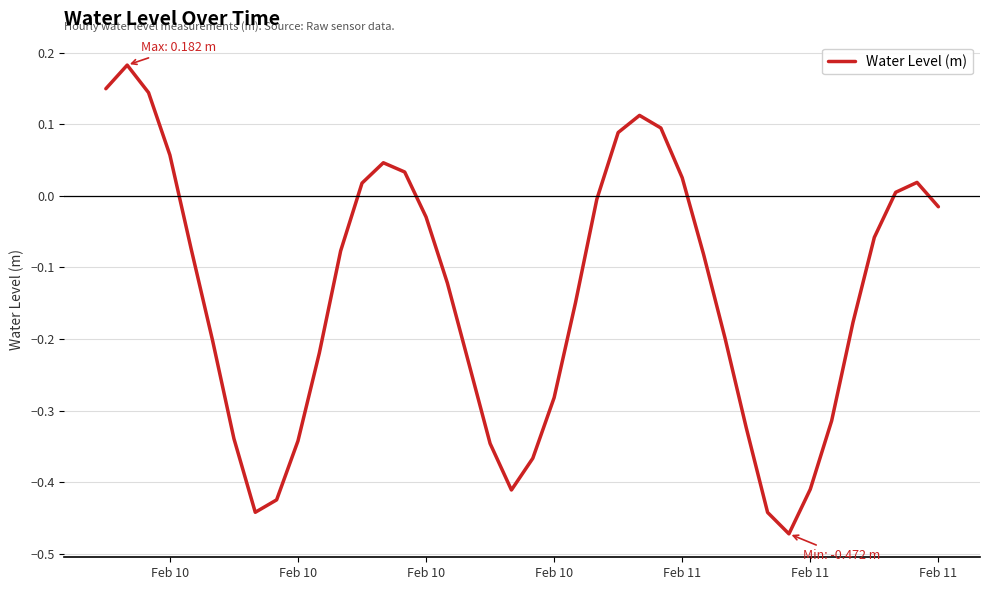

How many lines are shown in the chart?

1